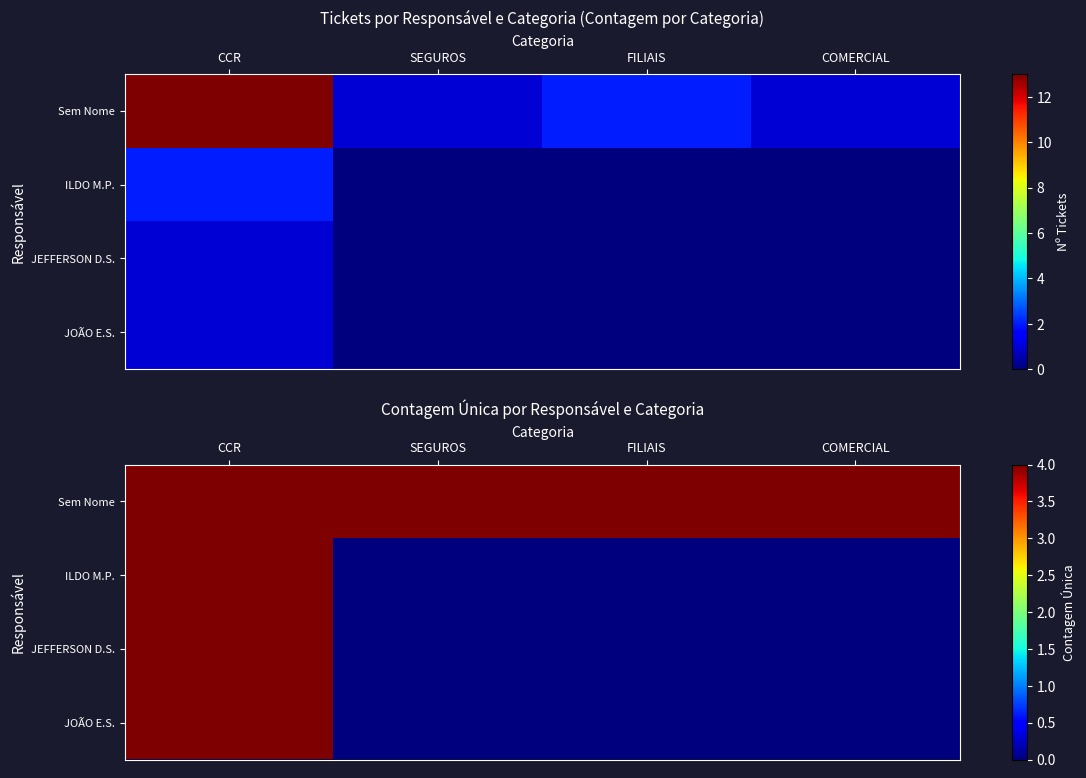

Which series changed the most between CCR and FILIAIS?

ILDO M.P.